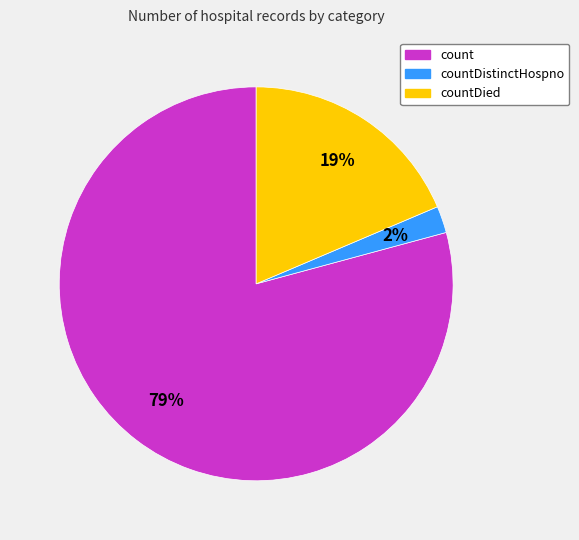

To the nearest percent, what is the average slice percentage?

33%